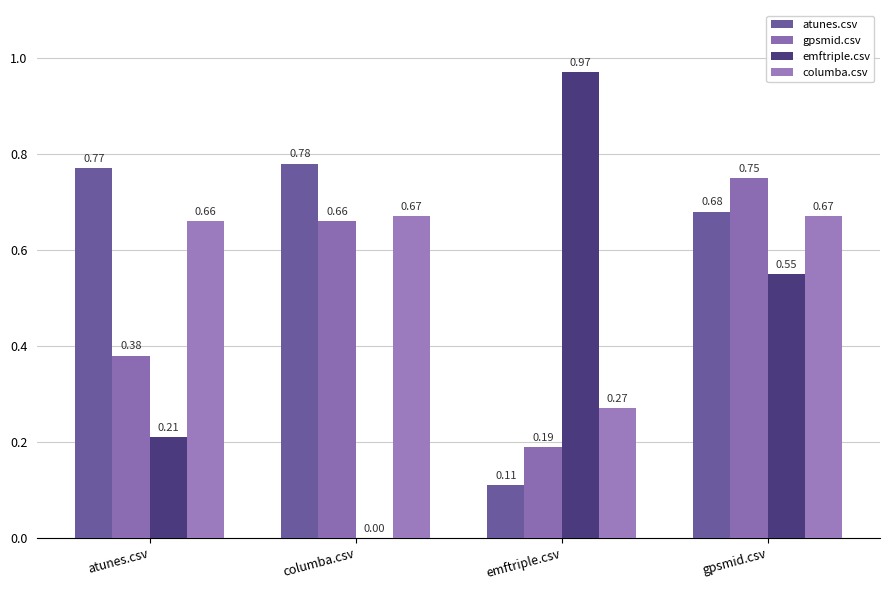

List the series in order of their peak value, highest first.

emftriple.csv, atunes.csv, gpsmid.csv, columba.csv